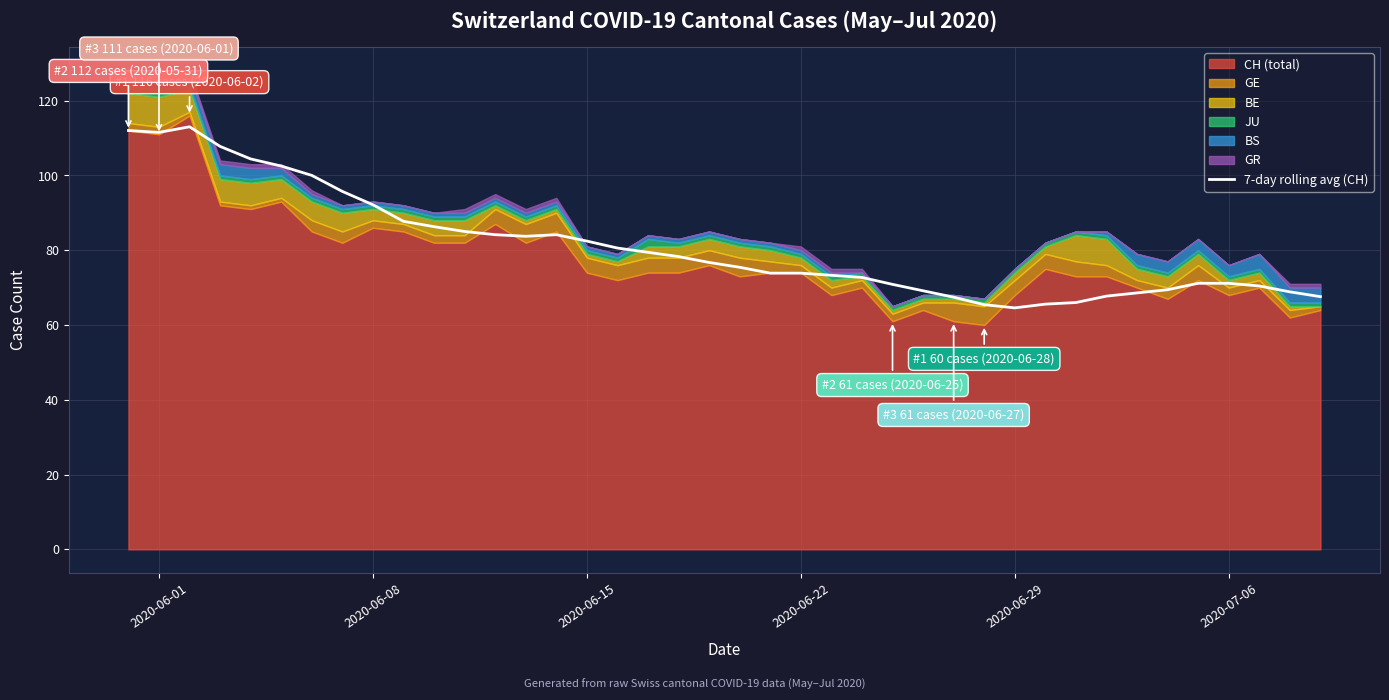

How many lines are shown in the chart?

1